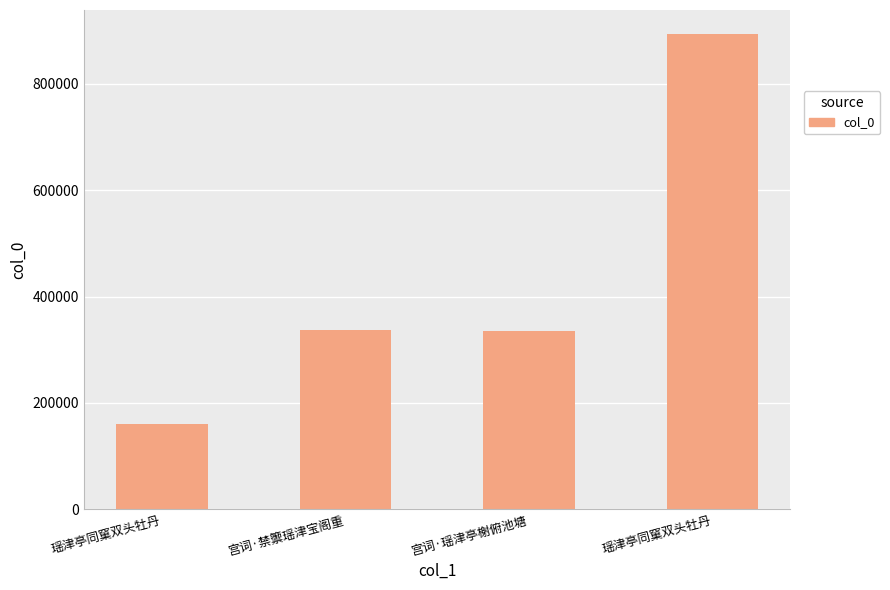

What is the label of the 2nd bar from the right?

宫词·瑶津亭榭俯池塘